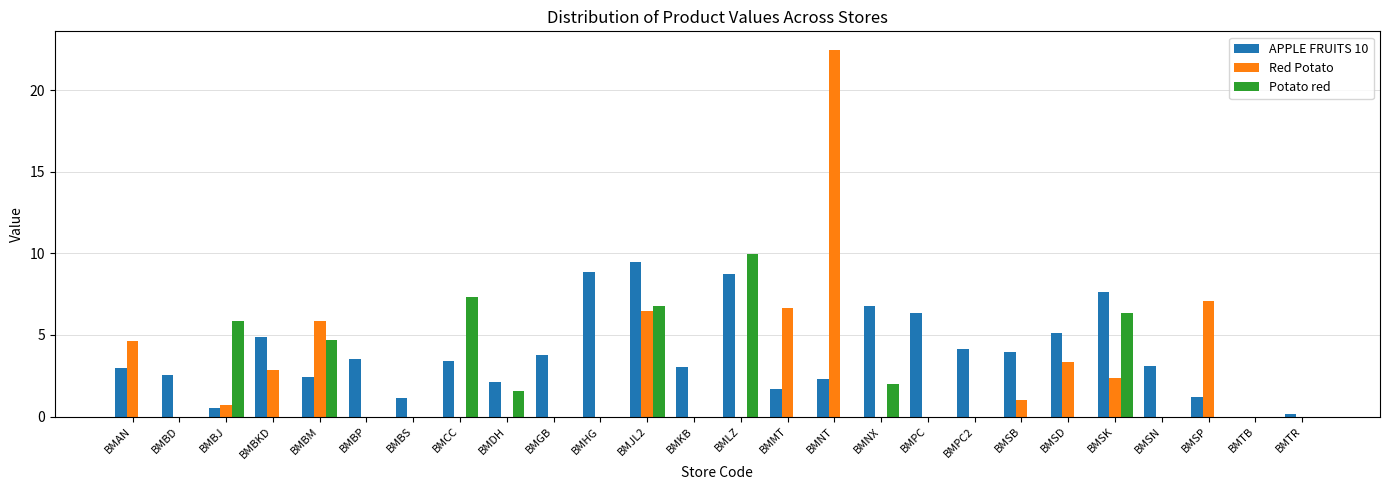

What is the total value across all series at BMHG?

8.8